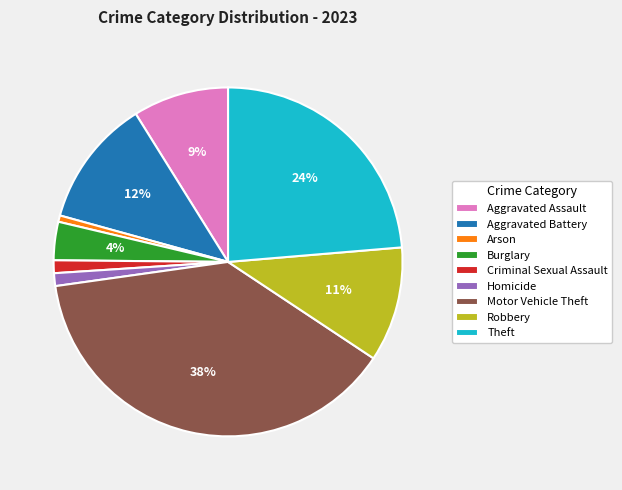

Between Aggravated Assault and Homicide, which is larger?

Aggravated Assault